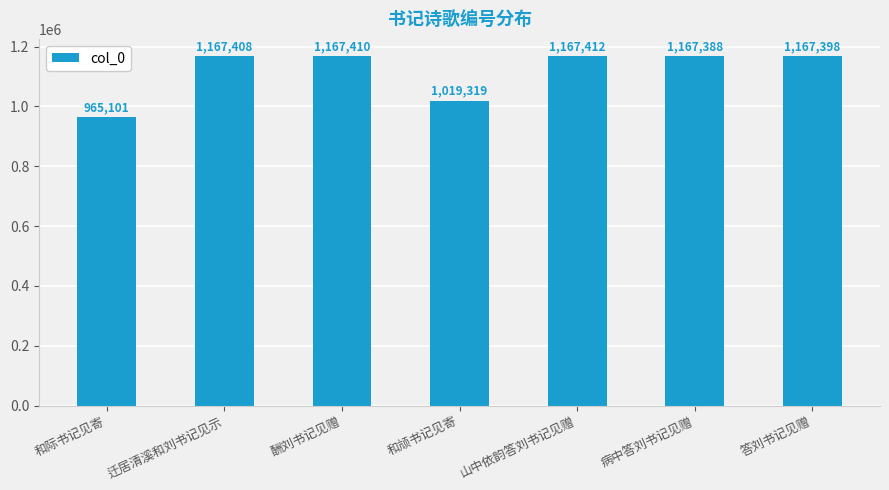

What is the difference between the maximum and minimum values?

202311